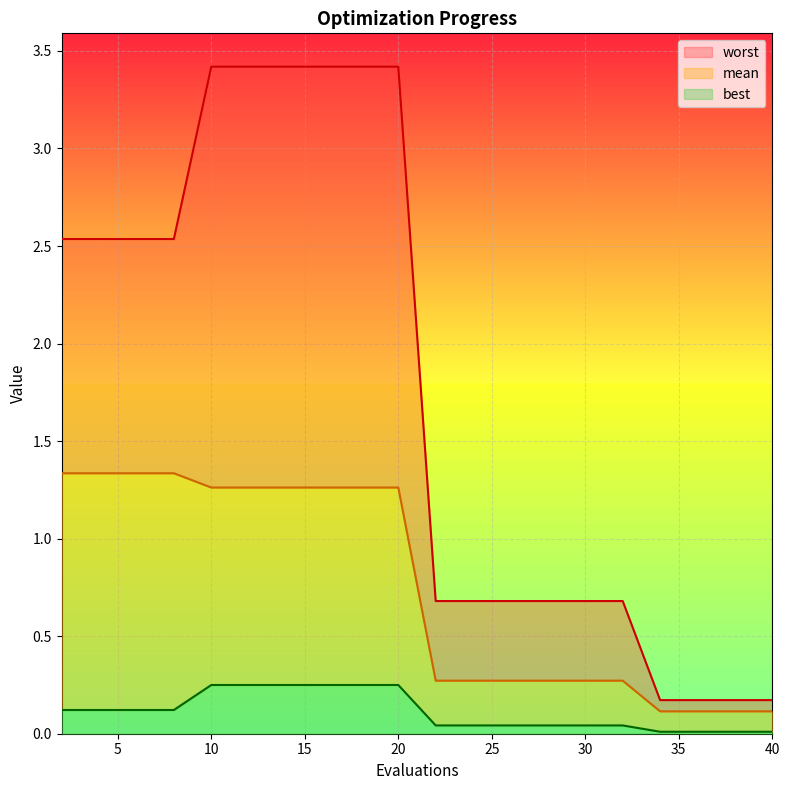

The value of best at 18 is 0.2. True or false?

False